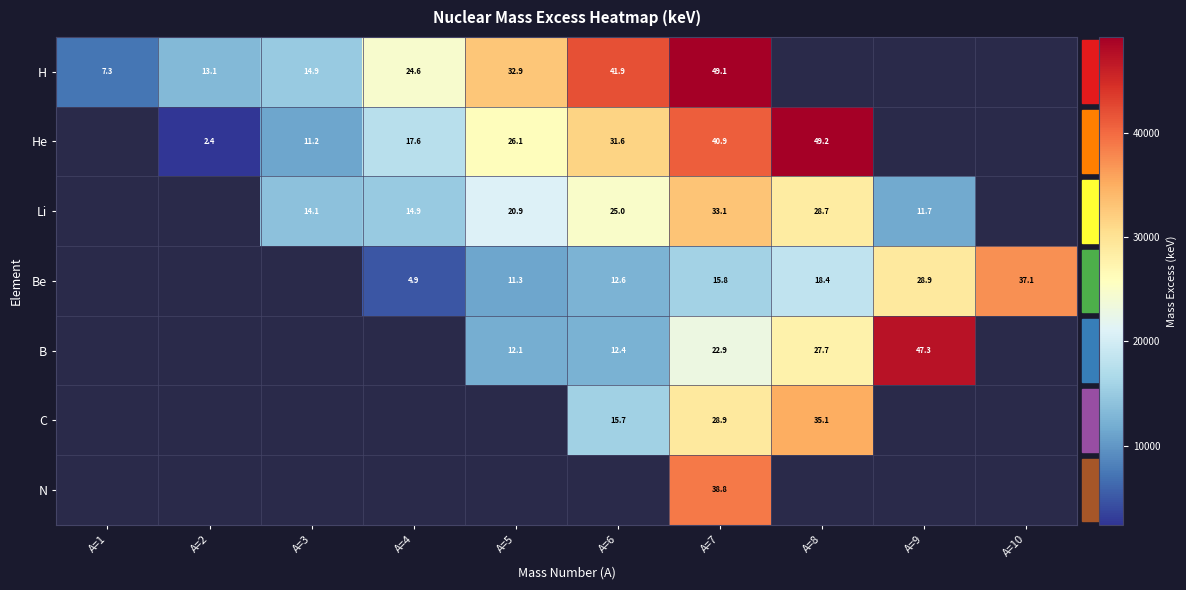

How many data points in Li are above 14086?

6